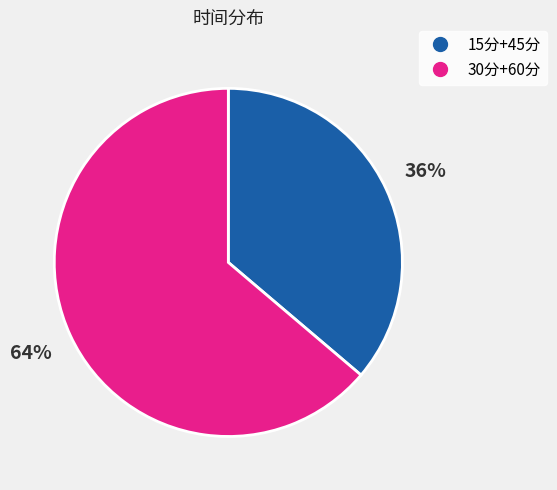

To the nearest percent, what is the average slice percentage?

50%